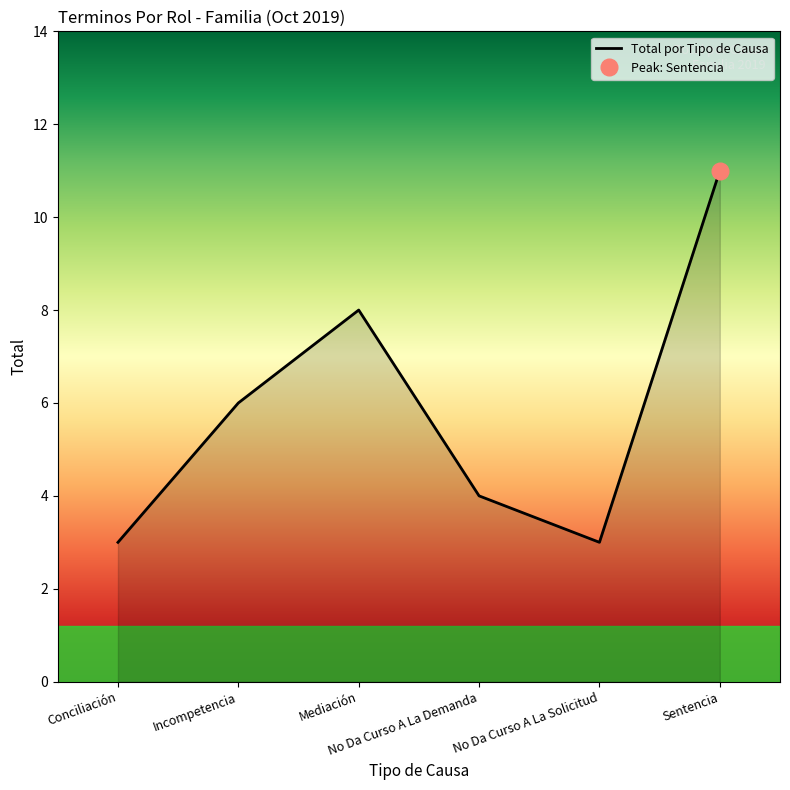

What is the change in value from Conciliación to Incompetencia?

+3